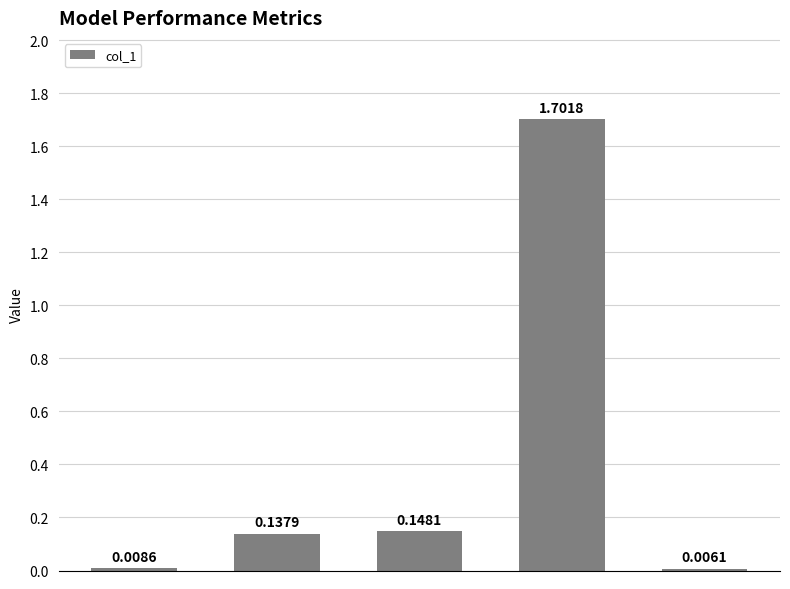

Rank the categories by value from highest to lowest.

Training Time, SMAPE, MAPE, MSE, Inference Time